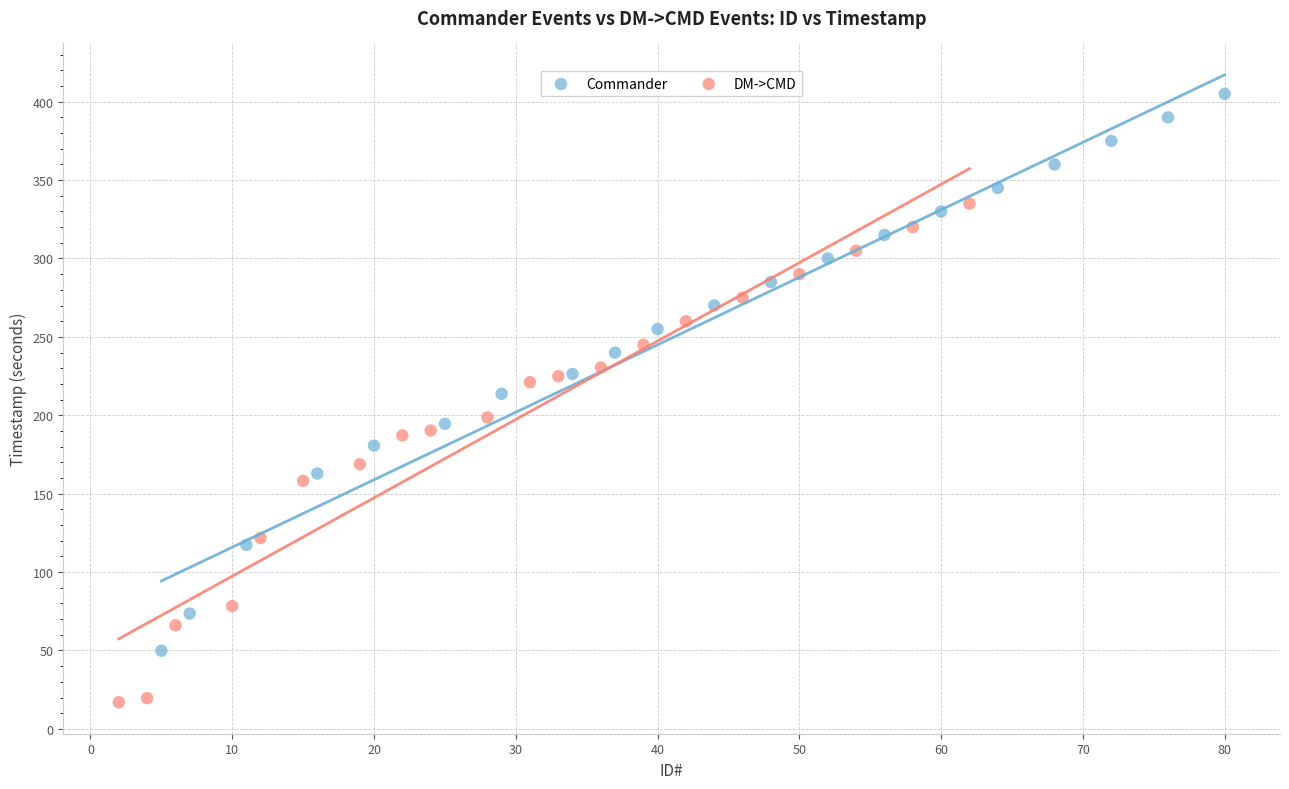

Which series contains the lowest Y value?

DM->CMD